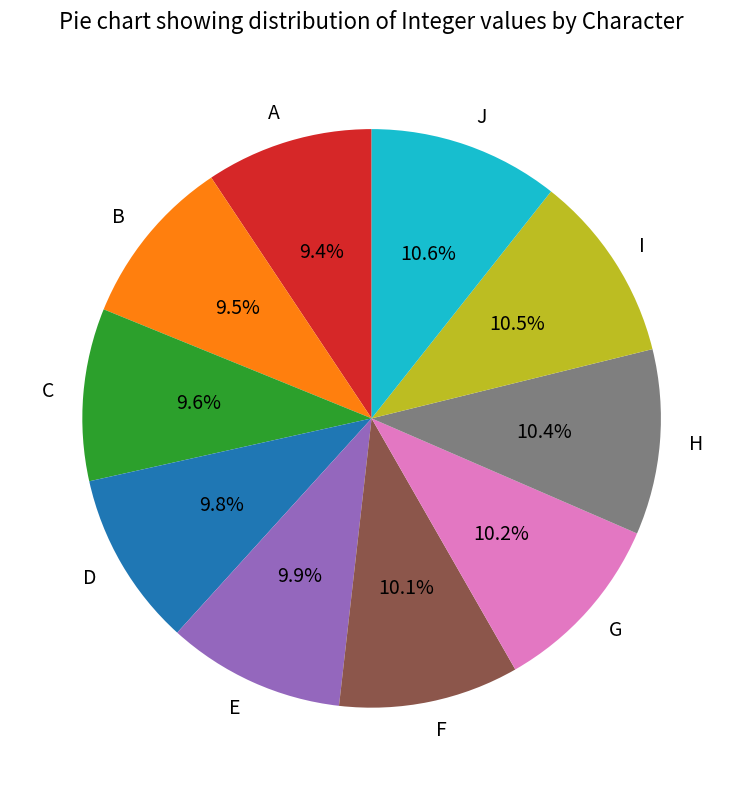

How many slices are in this pie chart?

10